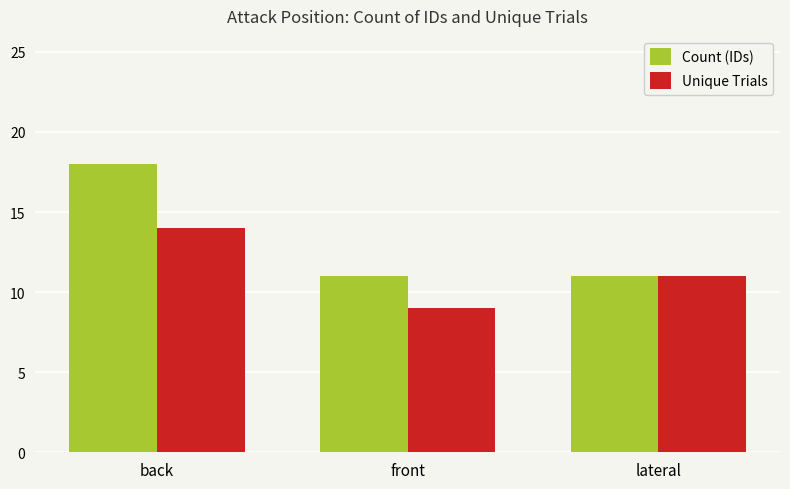

What is the value of the Unique Trials bar at the 1st from the left?

14